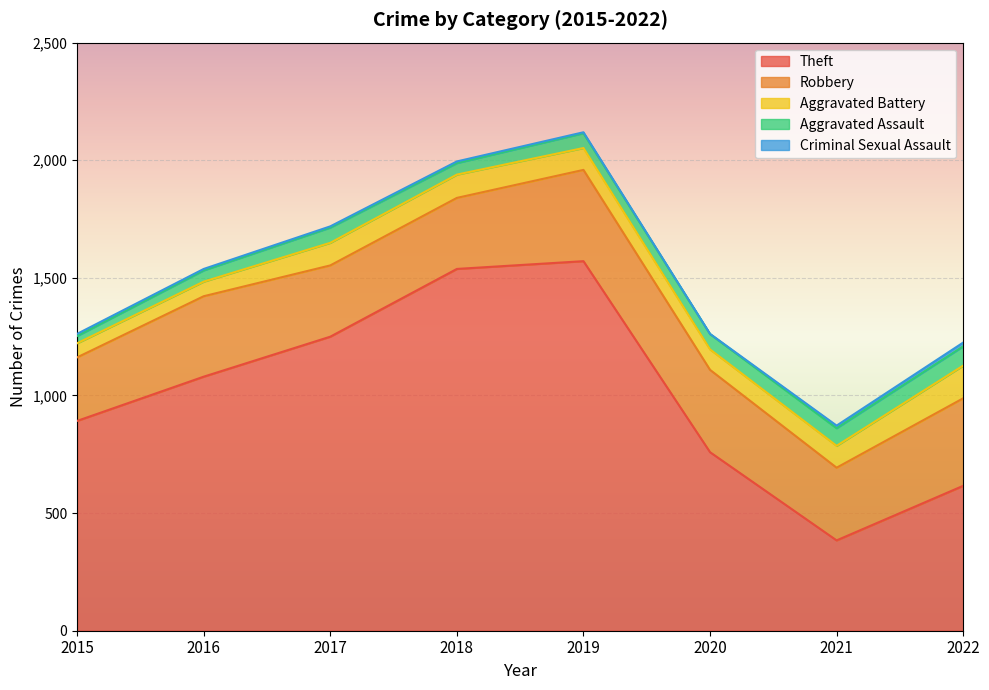

What is the difference between the Theft values at 2021 and 2018?

1154